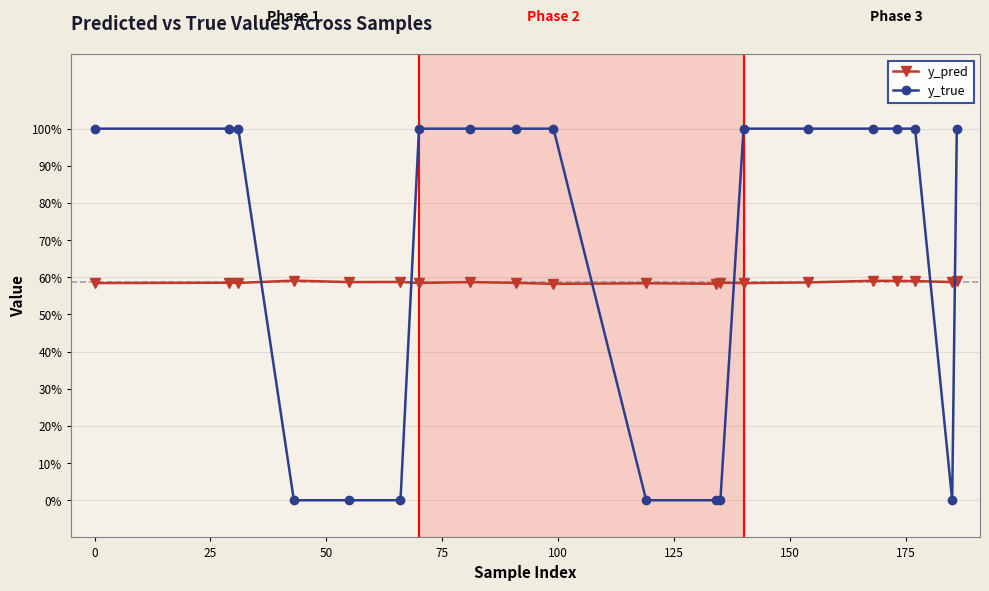

What is the average value of the y_true series?

0.7